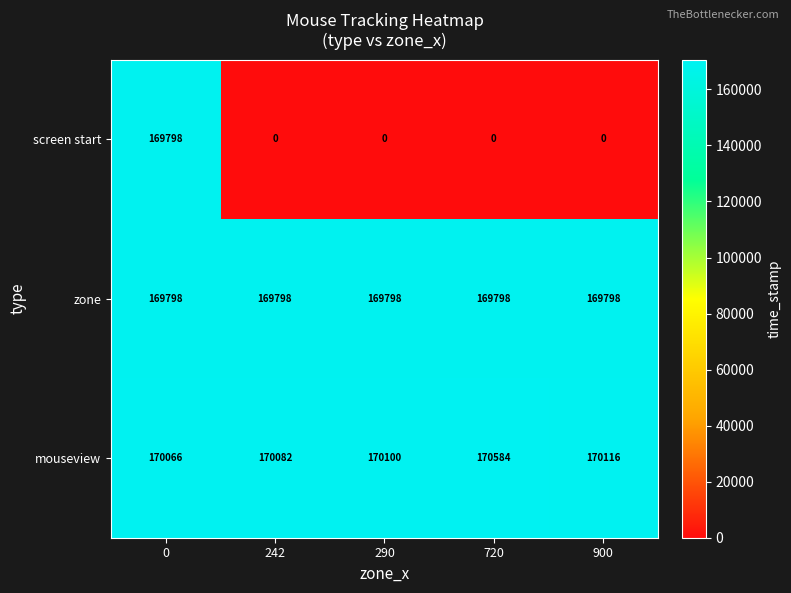

How many series are shown in this chart?

3